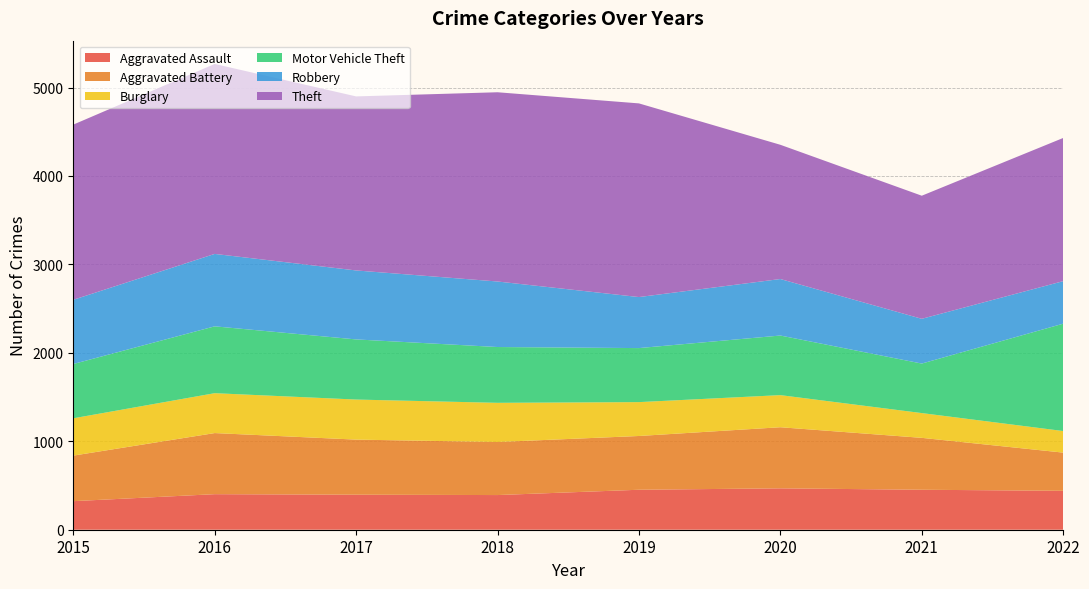

Reading left to right, list all the values displayed in this chart.

Aggravated Assault: 2015=323	2016=402	2017=396	2018=392	2019=452	2020=468	2021=452	2022=440
Aggravated Battery: 2015=515	2016=691	2017=623	2018=600	2019=608	2020=691	2021=587	2022=432
Burglary: 2015=422	2016=451	2017=453	2018=443	2019=383	2020=363	2021=280	2022=244
Motor Vehicle Theft: 2015=614	2016=756	2017=680	2018=631	2019=611	2020=674	2021=560	2022=1214
Robbery: 2015=726	2016=819	2017=780	2018=741	2019=577	2020=639	2021=506	2022=481
Theft: 2015=1981	2016=2148	2017=1968	2018=2140	2019=2190	2020=1518	2021=1392	2022=1619